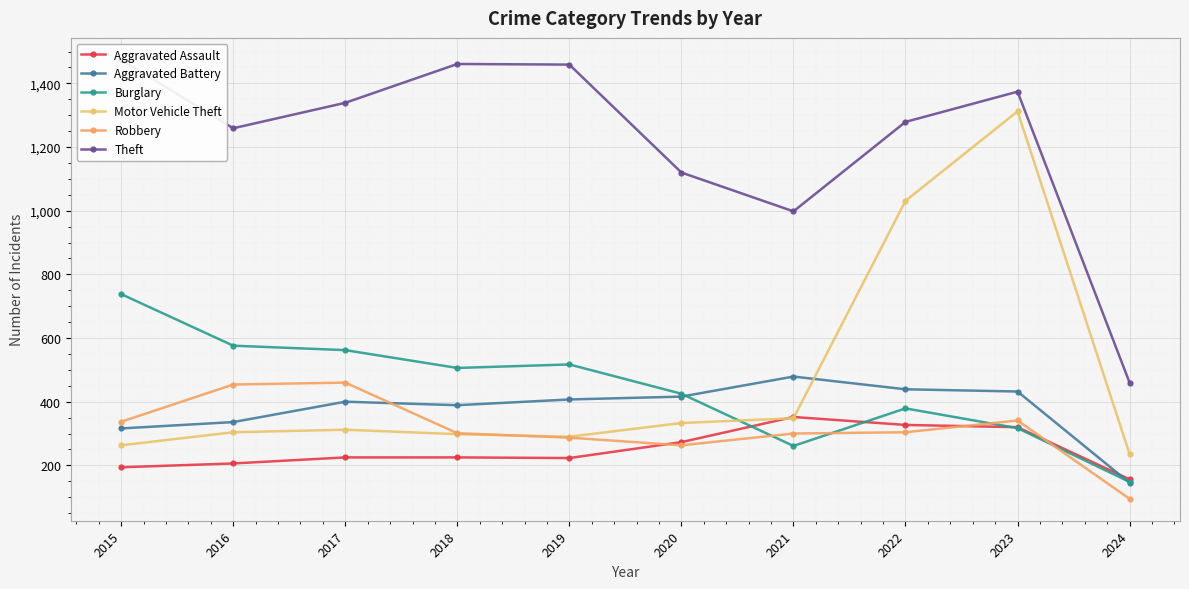

Which category has the lowest value in the Aggravated Battery series?

2024